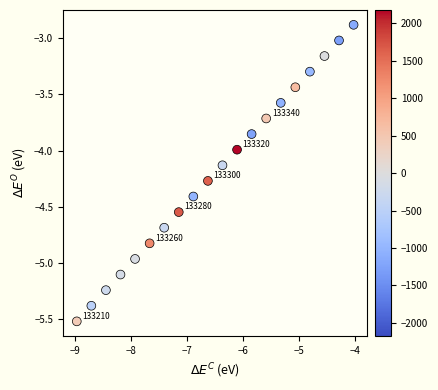

What is the range of X values (max minus min)?

4.9